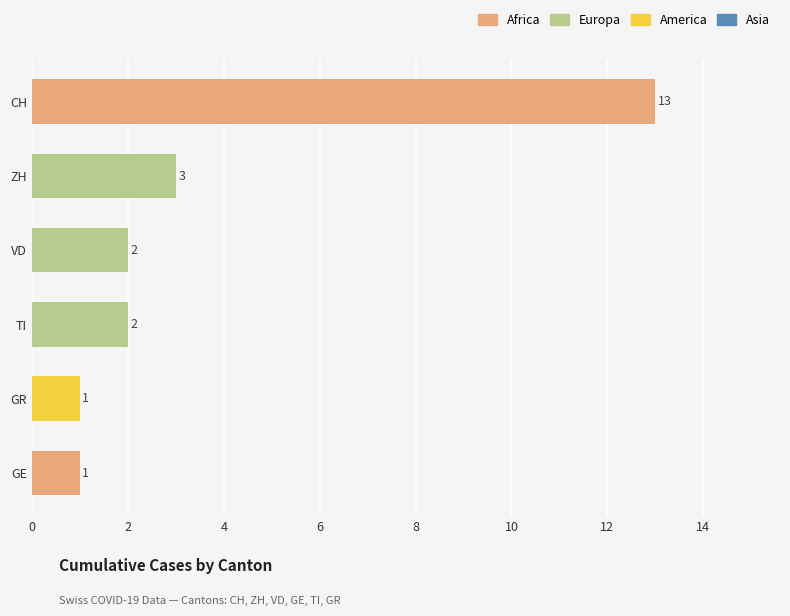

True or false: the data shows 4 at TI.

False